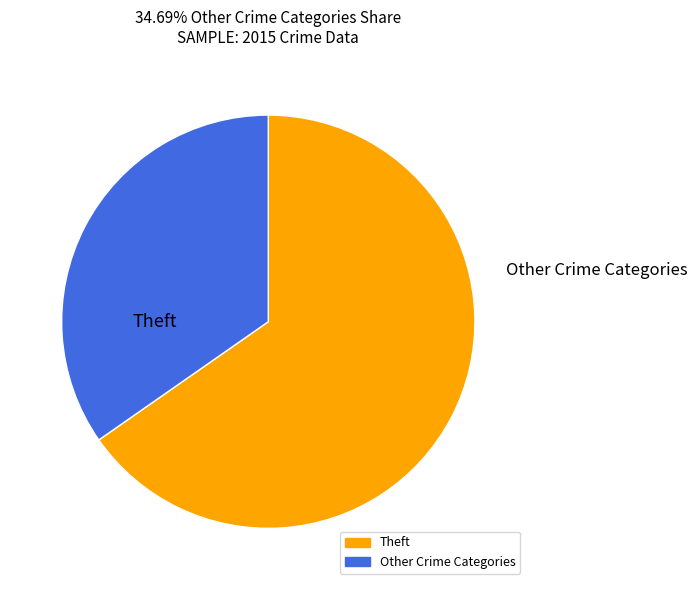

How many slices are in this pie chart?

2